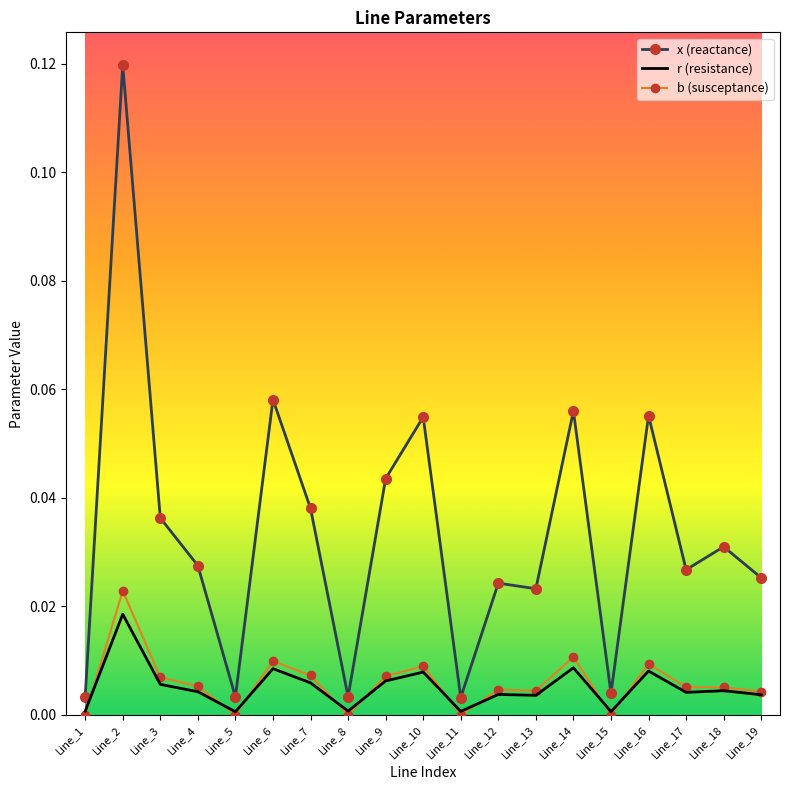

At which category is the sum across all series the highest?

Line_2